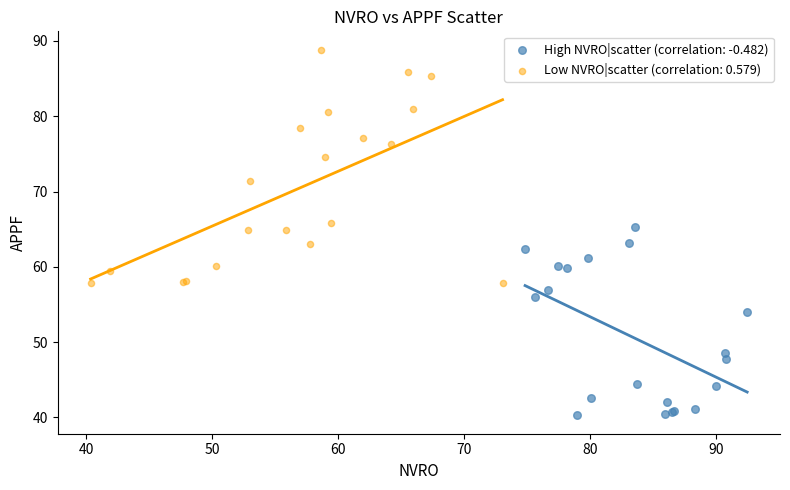

What are all the series names shown in the legend?

High NVRO|scatter (correlation: -0.482), Low NVRO|scatter (correlation: 0.579)